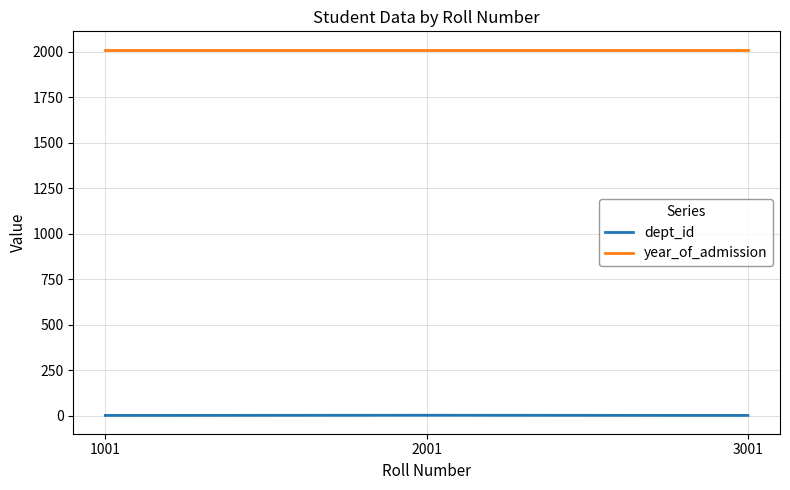

How many lines are shown in the chart?

2